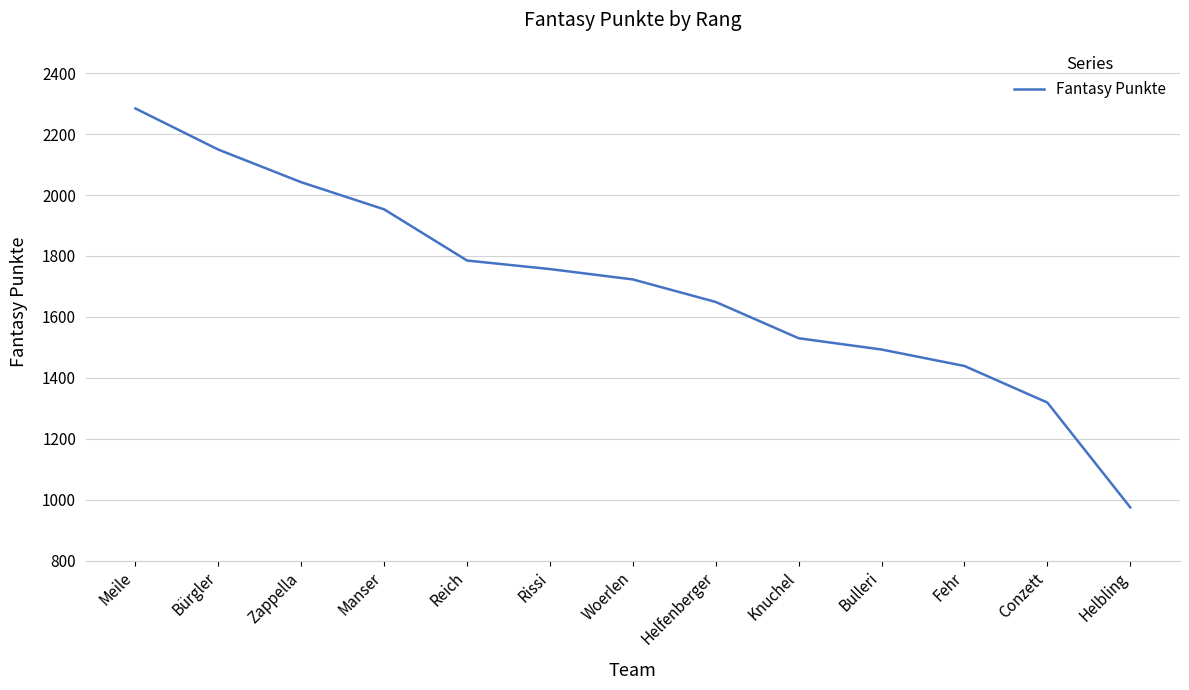

True or false: the data shows 2284 at Meile.

True